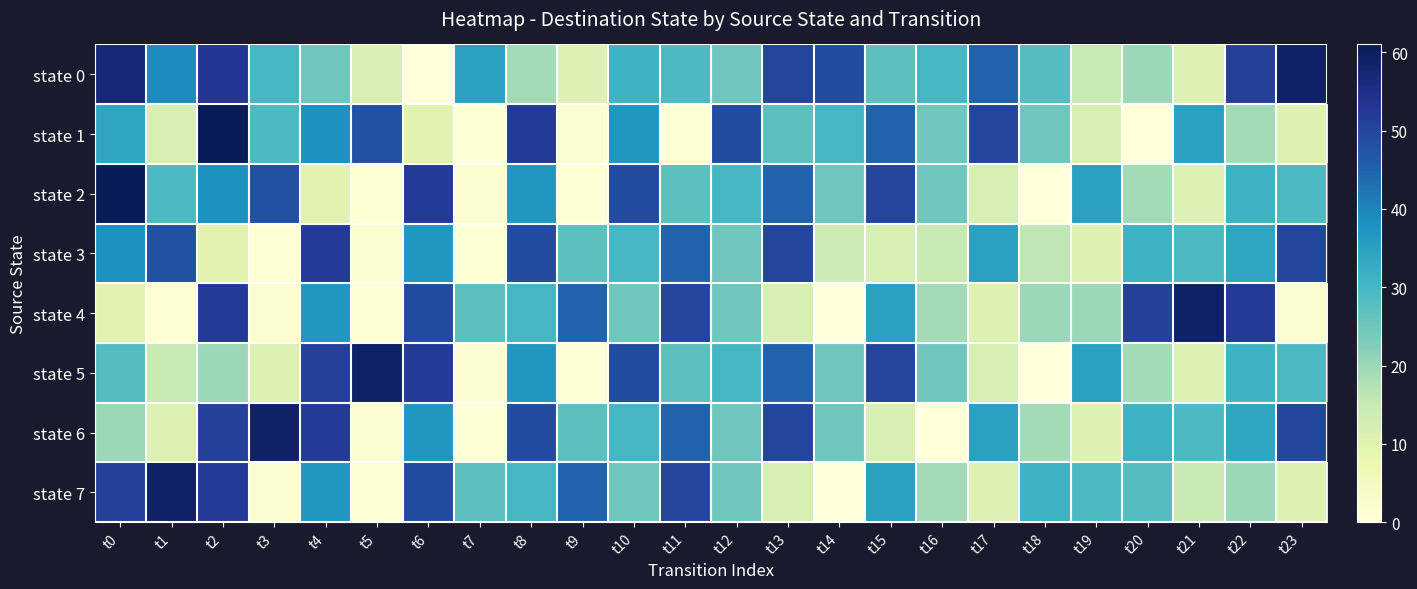

How many categories are shown in the chart?

24